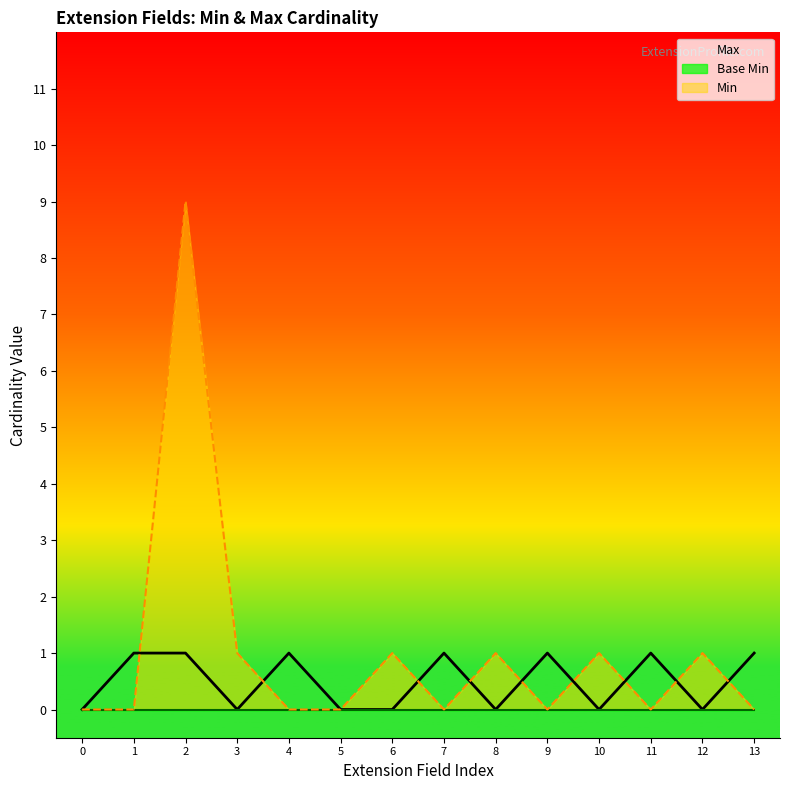

What is the difference between the highest and lowest values at 9?

1